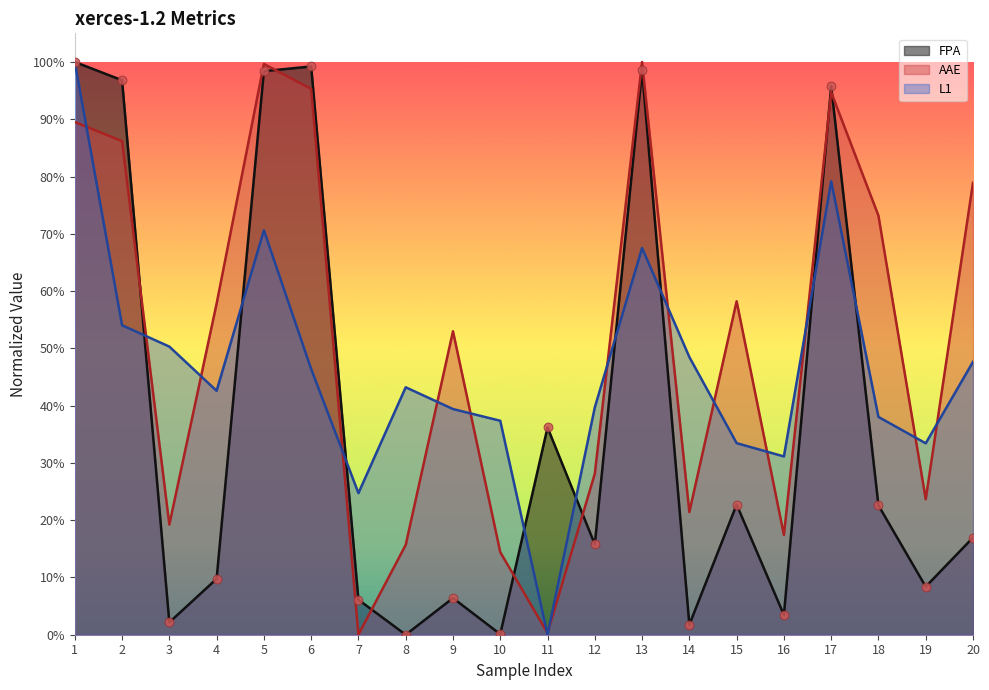

Which series has the largest total across all categories?

AAE